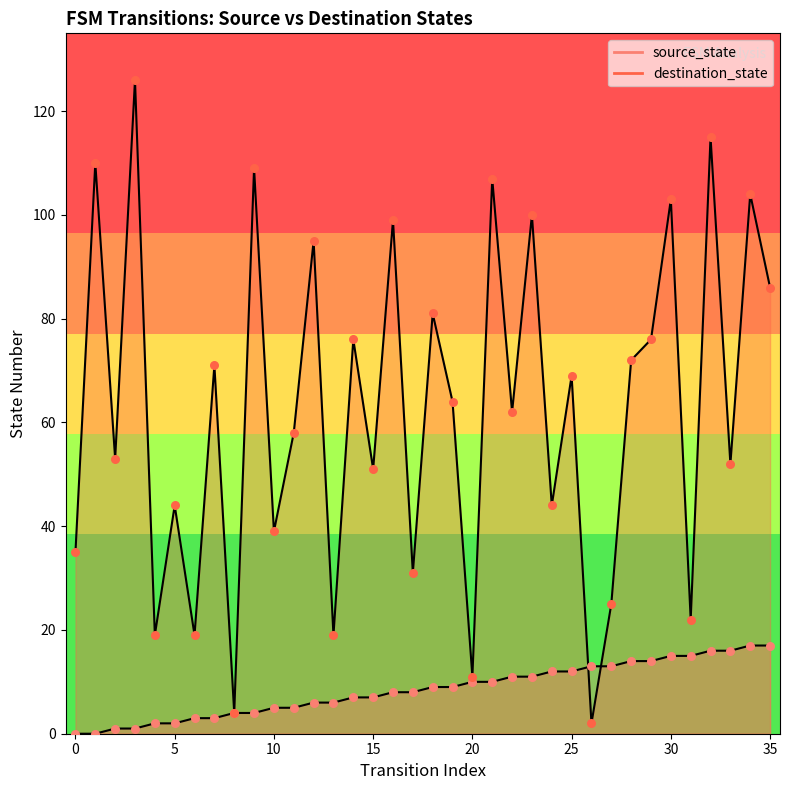

Which series has the largest Y range (max minus min)?

destination_state